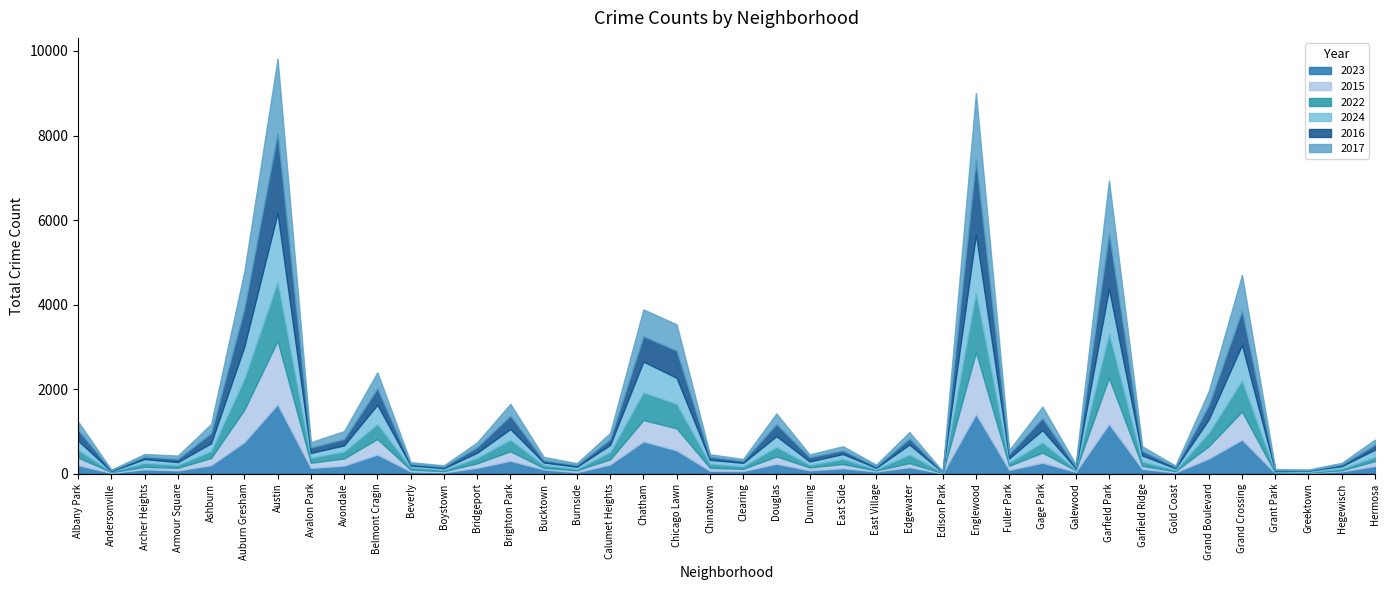

Is it true that 2017 equals 278 at Brighton Park?

True